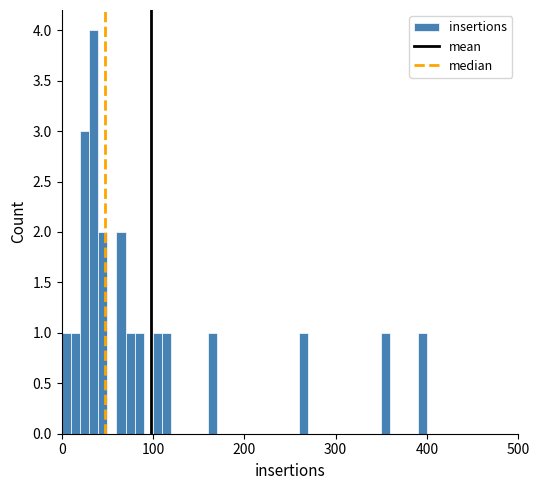

Read against the x-axis, roughly where is the centre of the tallest bar?

40